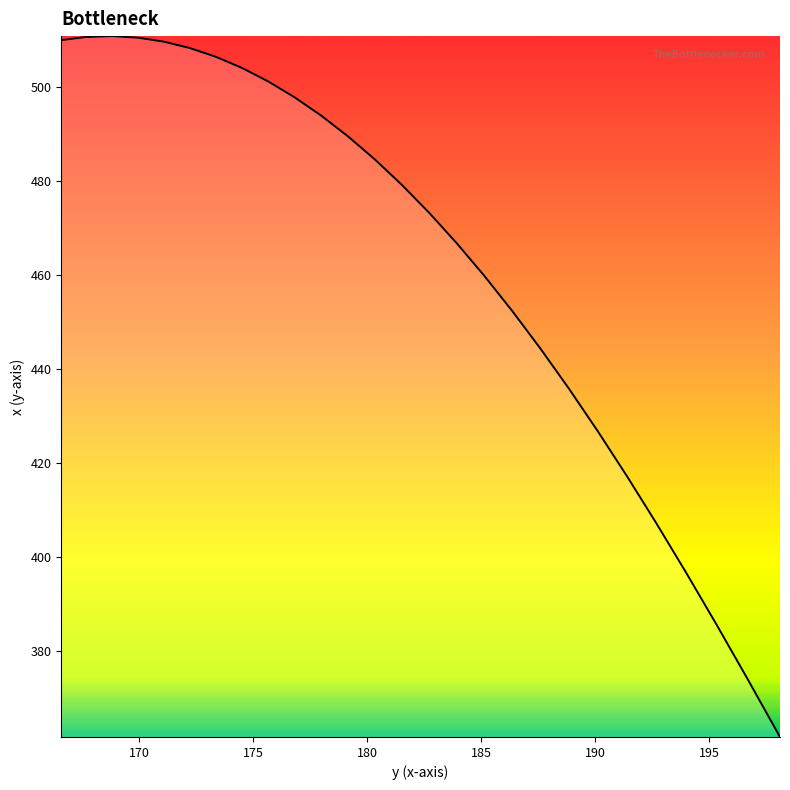

What is the difference between the maximum and minimum values?

149.1